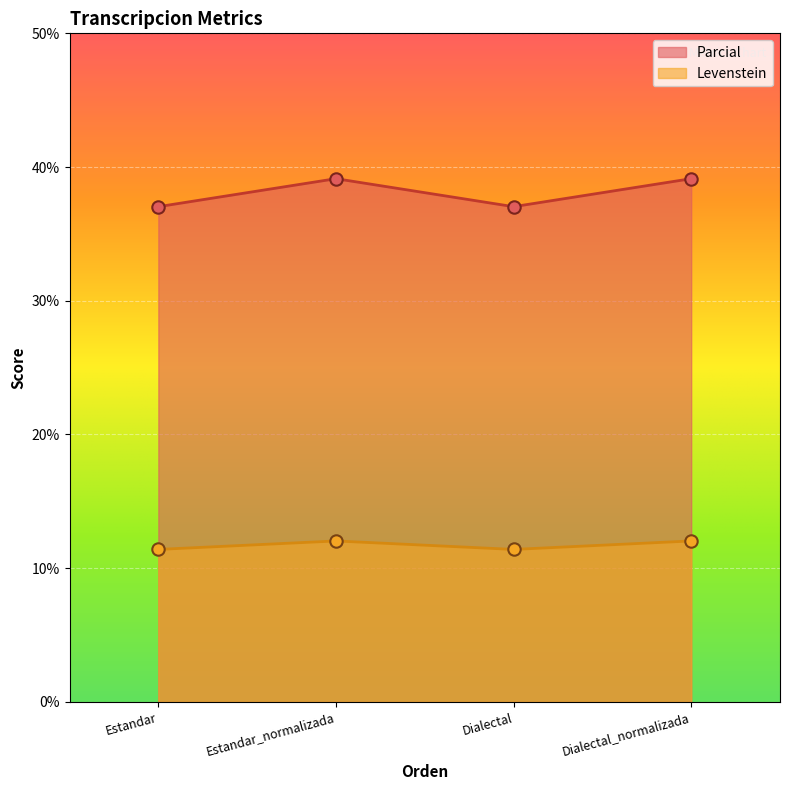

What is the difference between the highest and lowest values at Estandar_normalizada?

27.1